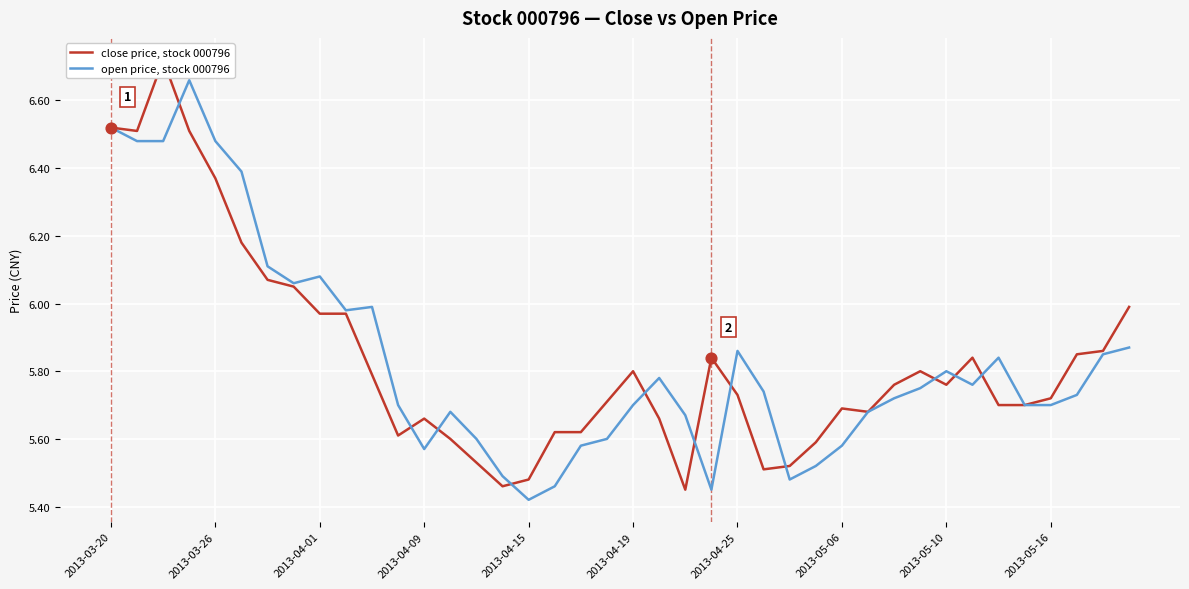

Which series has the widest spread of Y values?

close price, stock 000796